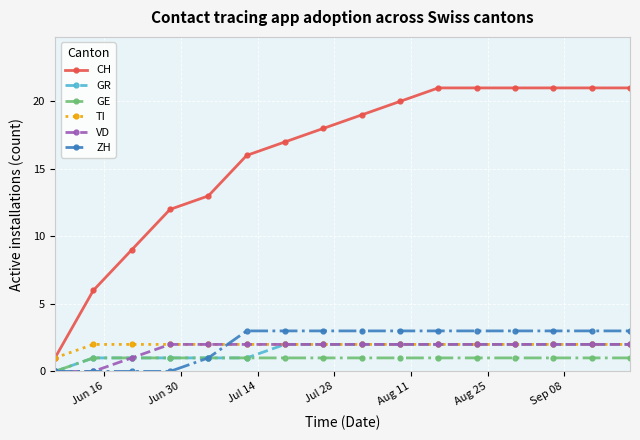

Which series has the largest range (max minus min)?

CH